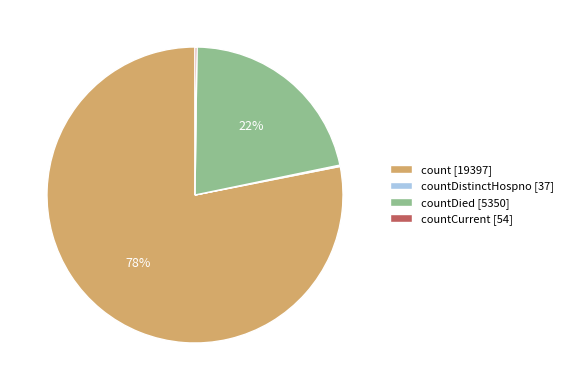

Does countDied [5350] represent more than half of the total?

No